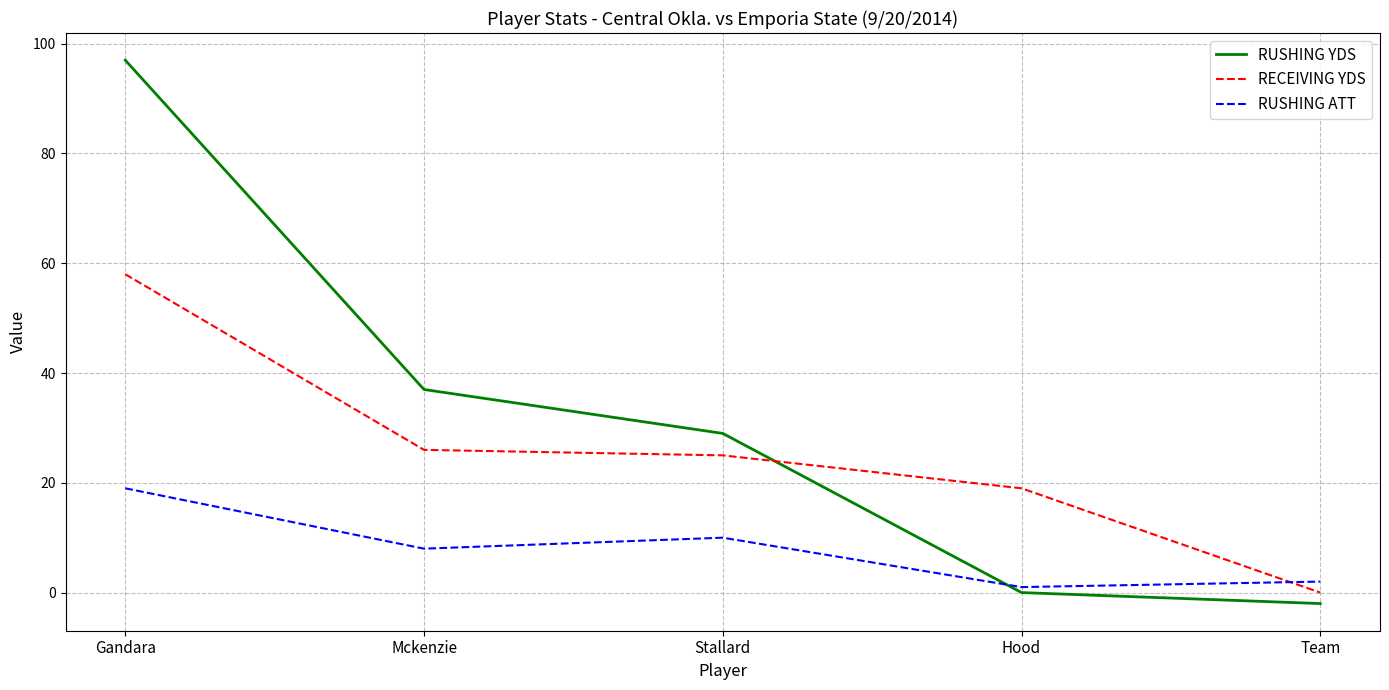

What is the difference between the maximum and minimum values in the RECEIVING YDS series?

58